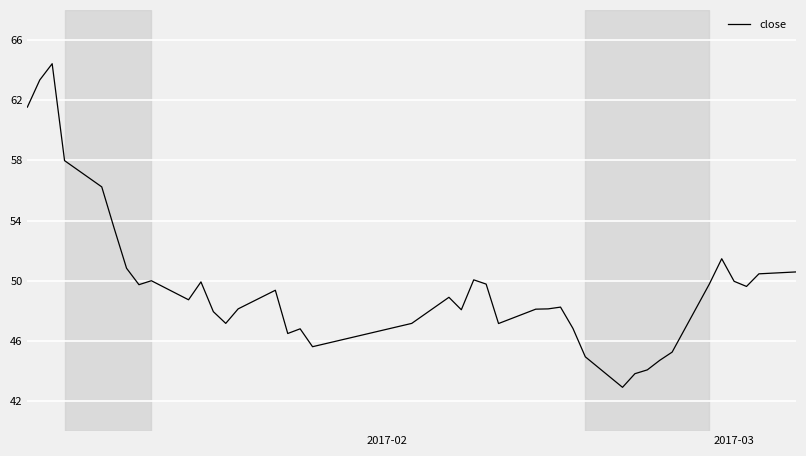

What is the difference between the maximum and minimum values?

21.5